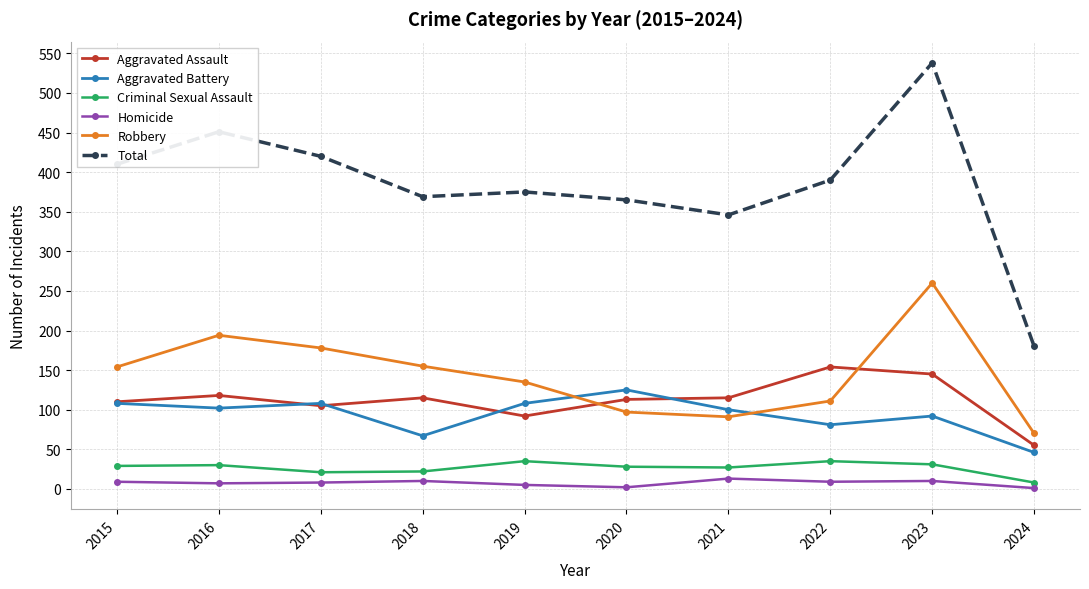

What is the approximate value of Homicide at 2021, to the nearest 10?

10